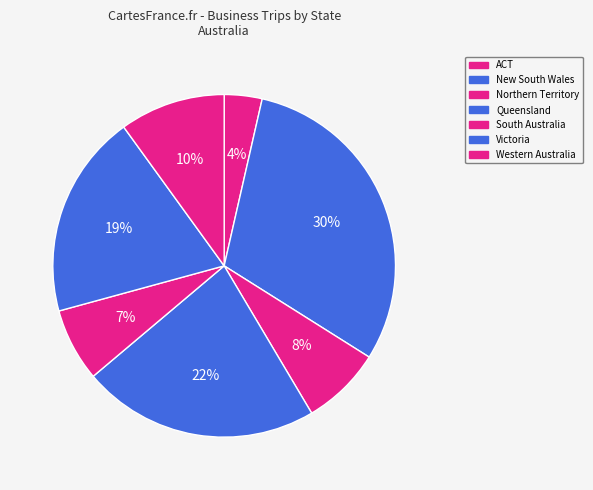

To the nearest percent, what is the difference between the Victoria and Western Australia slice percentages?

9%